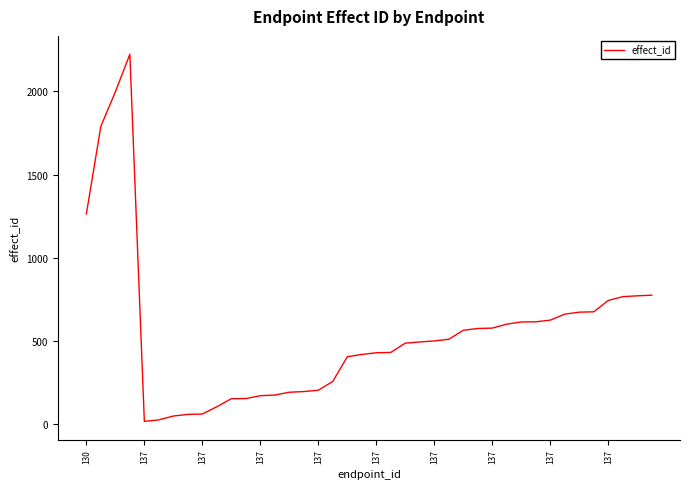

What is the maximum value shown in the chart?

2223